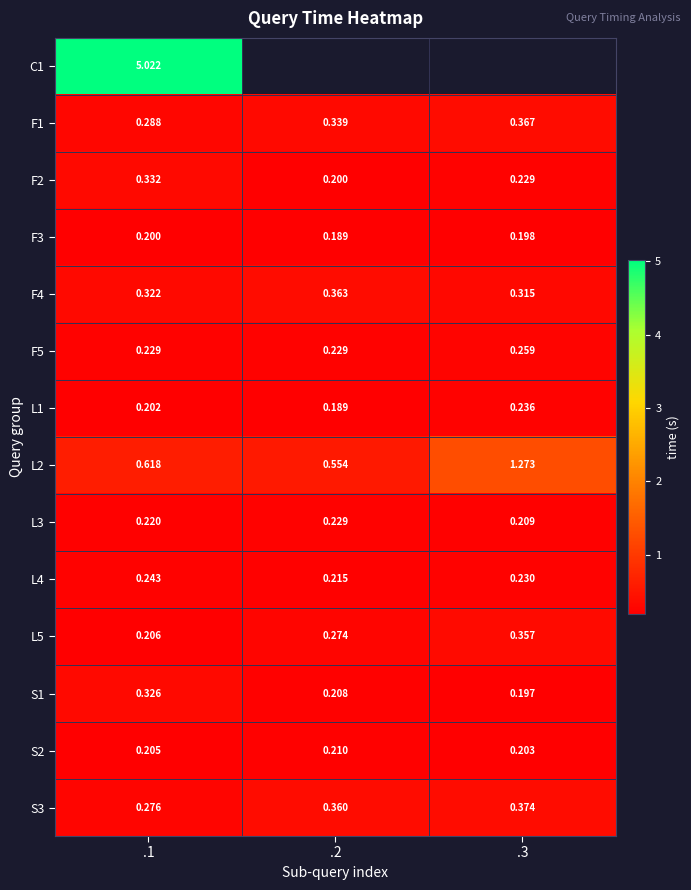

Is the value of F1 at .3 greater than the value of L4 at .2?

Yes